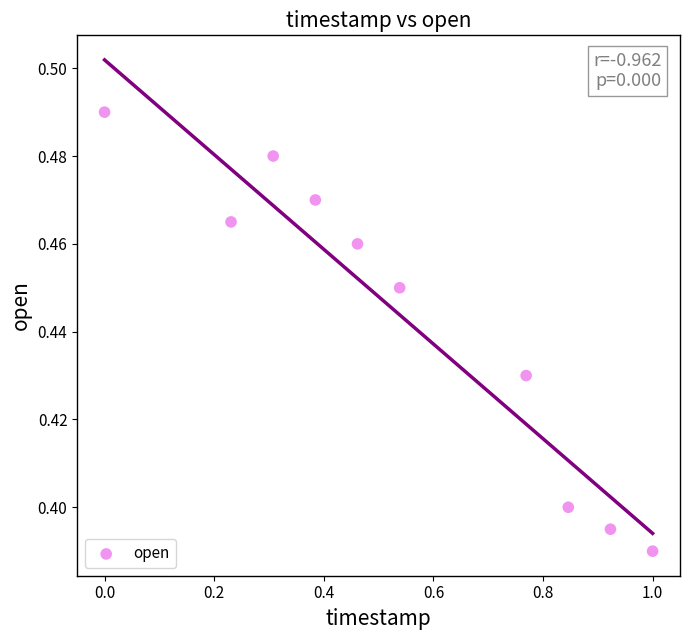

What is the range of X values (max minus min)?

1.0